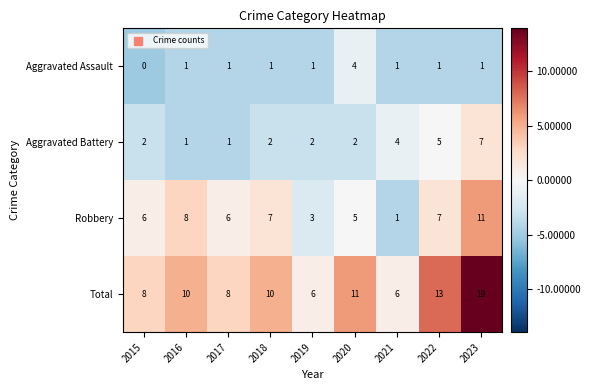

List the series in order of their peak value, lowest first.

Aggravated Assault, Aggravated Battery, Robbery, Total